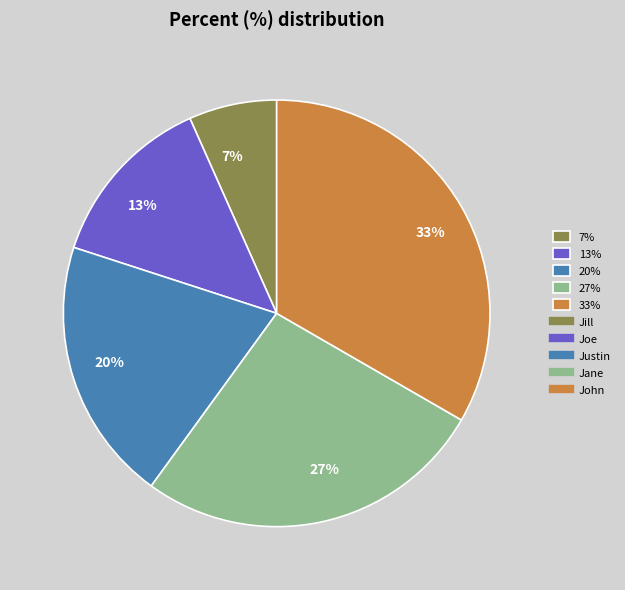

To the nearest percent, what is the average slice percentage?

20%